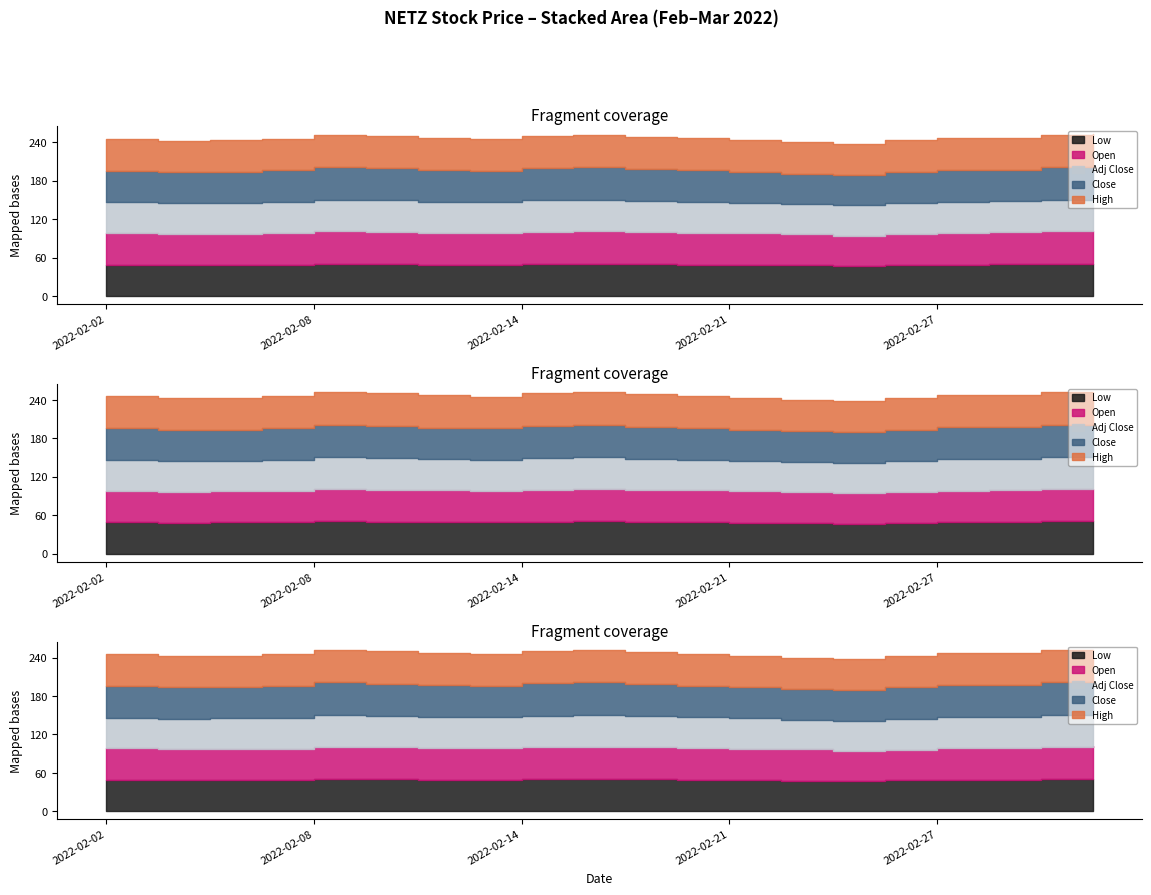

List the labels in order of open value, largest first.

2022-03-02, 2022-03-01, 2022-02-08, 2022-02-15, 2022-02-09, 2022-02-16, 2022-02-14, 2022-02-28, 2022-02-10, 2022-02-17, 2022-02-21, 2022-02-13, 2022-02-02, 2022-02-27, 2022-02-22, 2022-02-07, 2022-02-06, 2022-02-03, 2022-02-24, 2022-02-23